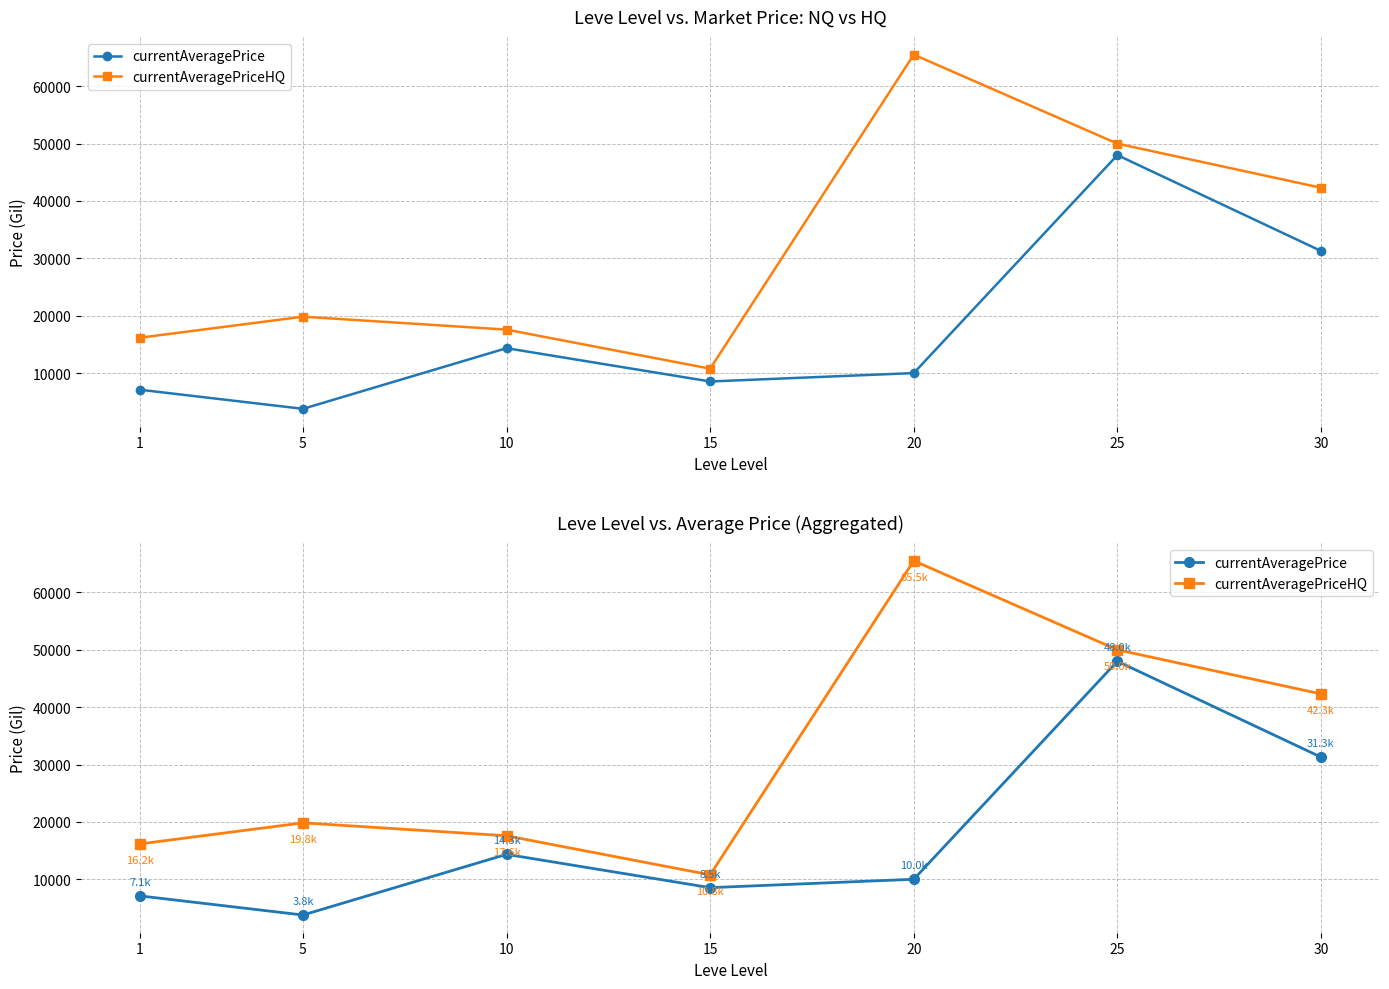

How many interior local valleys does the currentAveragePriceHQ series have?

1